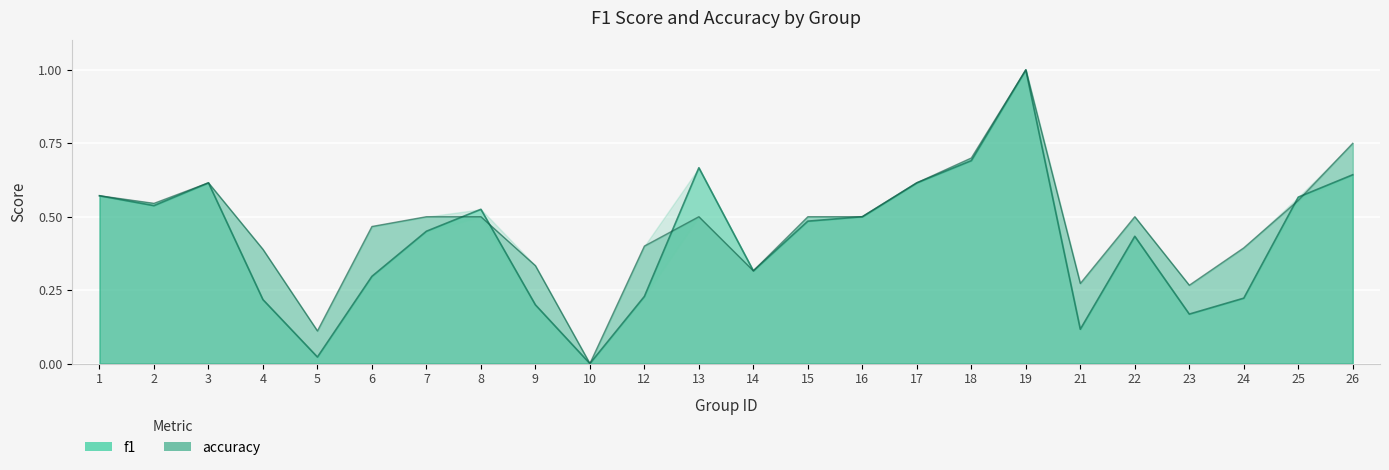

At which label is f1 closest to 0?

10